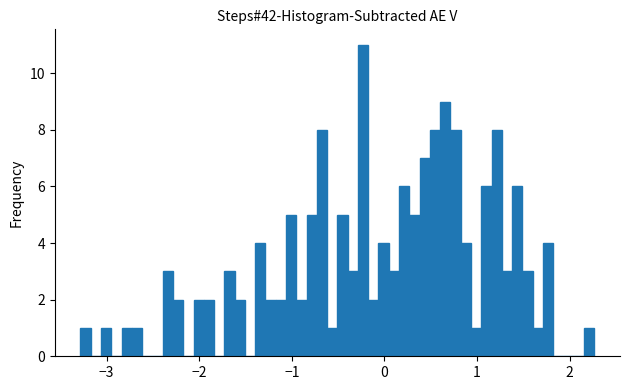

Around what value on the x-axis is the tallest bar? Give the approximate position of its centre, as read against the axis.

-0.2